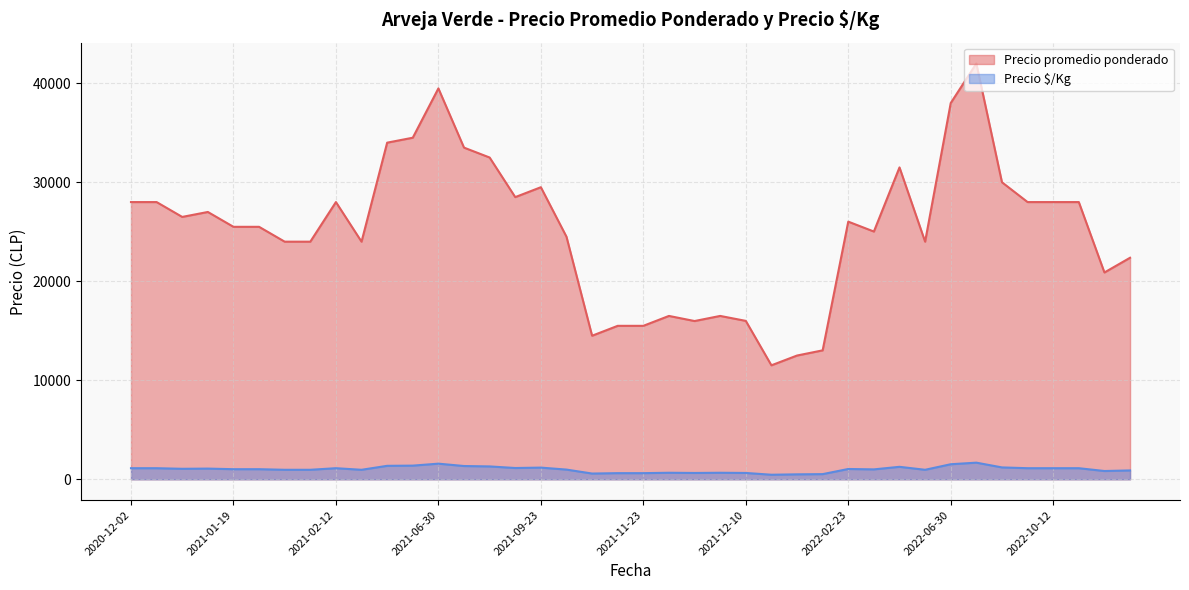

List the series in order of their overall mean, lowest first.

Precio $/Kg, Precio promedio ponderado